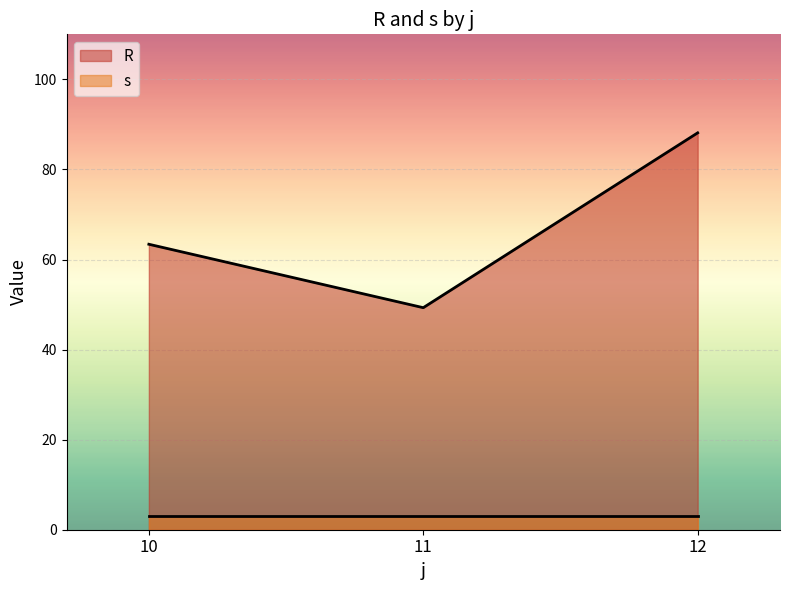

What is the maximum value for R?

88.1